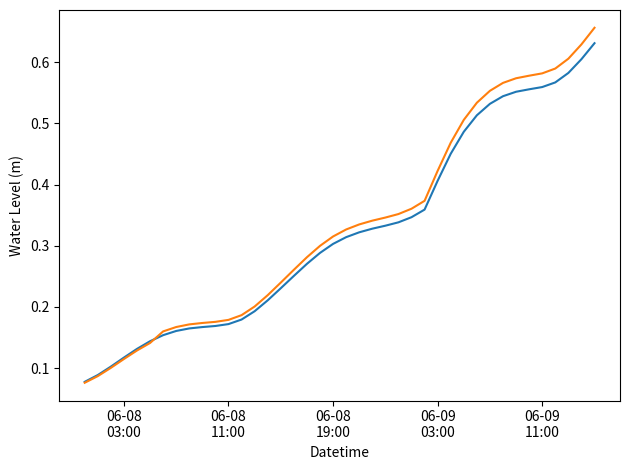

What is the smallest value displayed?

0.1